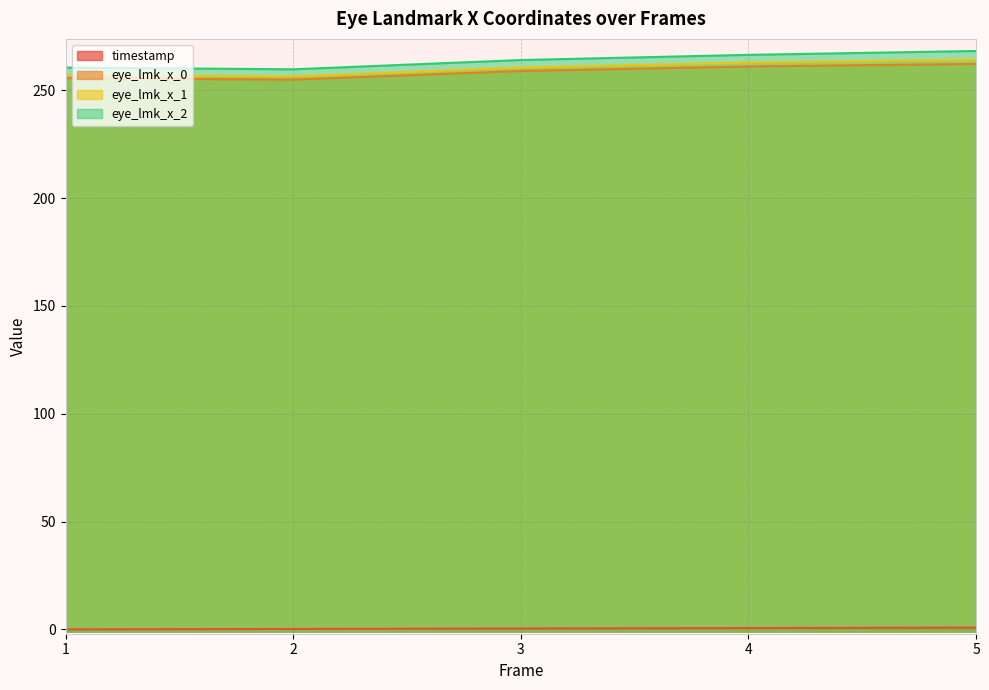

What is the average value of the timestamp series?

0.4